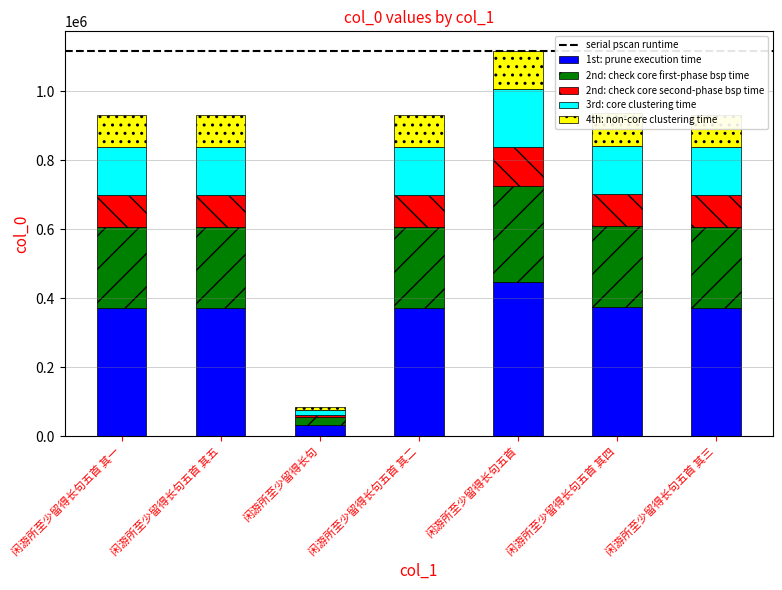

At which category is the sum across all series the highest?

闲游所至少留得长句五首